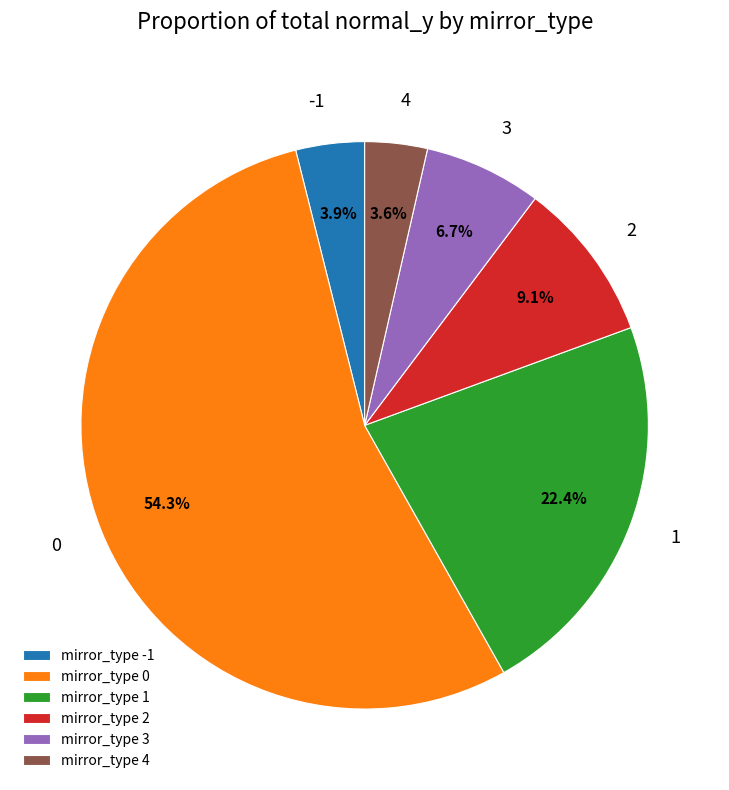

Approximately how many times larger is the value at -1 compared to 3?

0.6